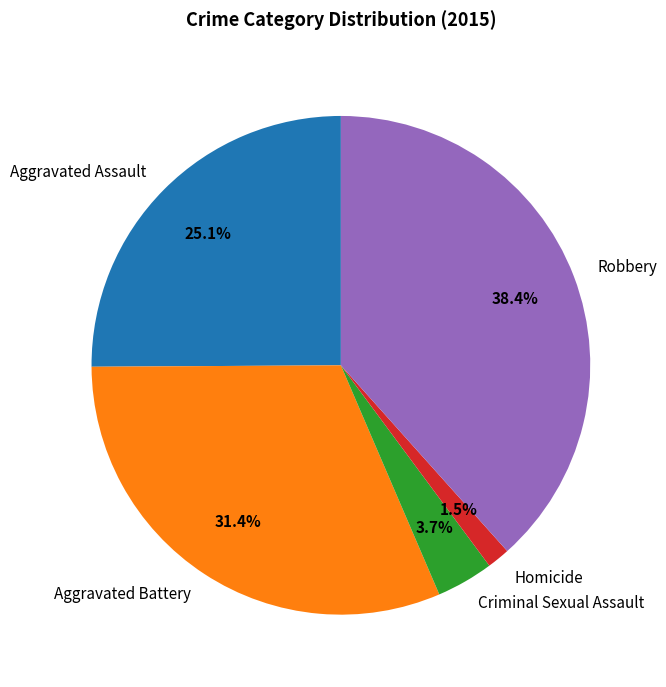

Rank the categories by value from highest to lowest.

Robbery, Aggravated Battery, Aggravated Assault, Criminal Sexual Assault, Homicide